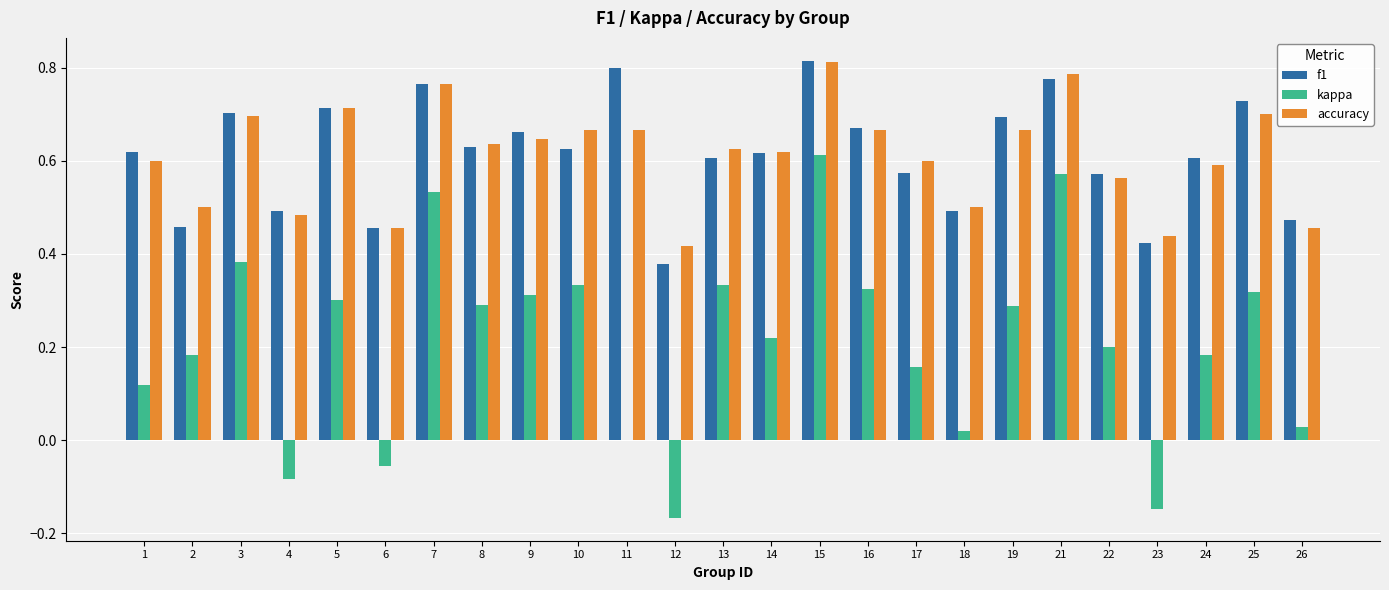

Which series changed the most between 1 and 4?

kappa